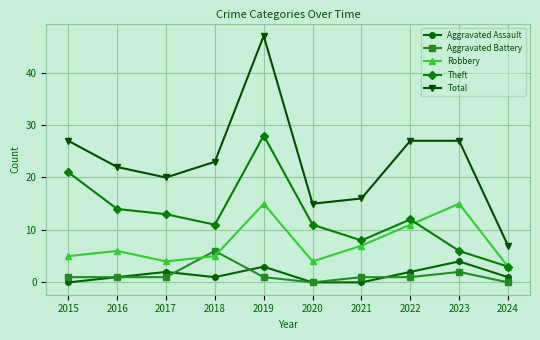

Does the chart display data point markers on the line(s)?

Yes